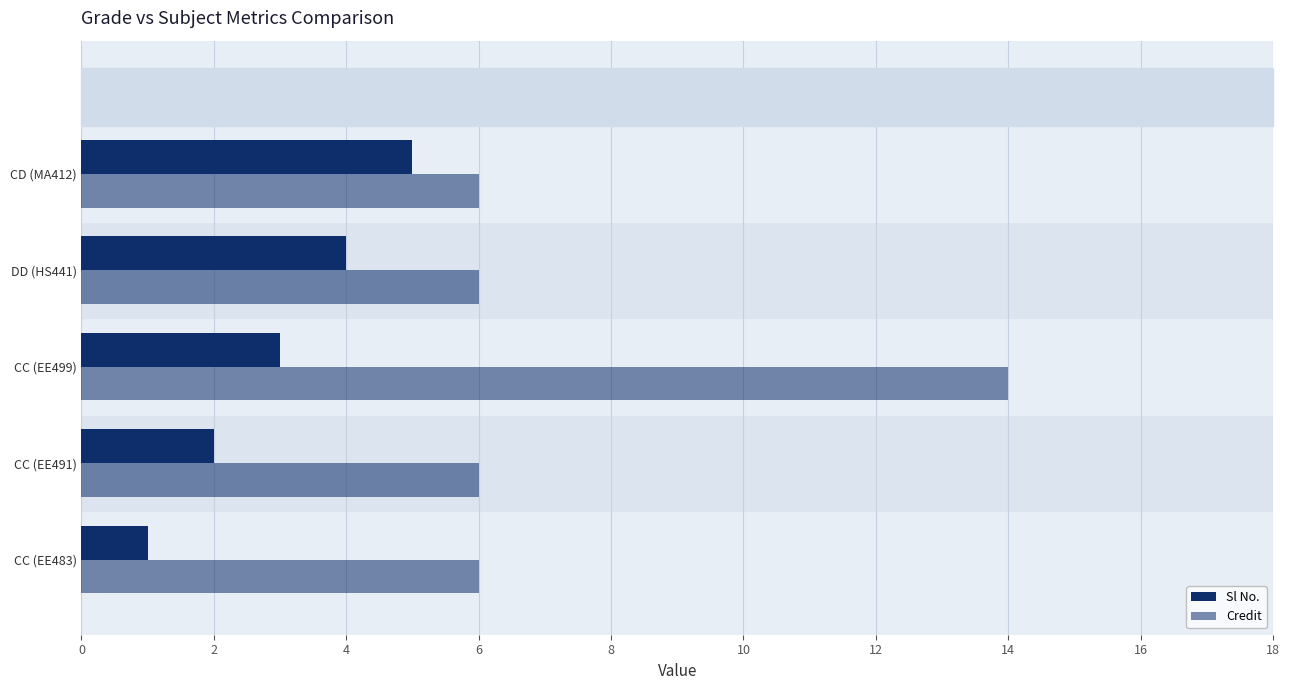

How many series are shown in this chart?

2